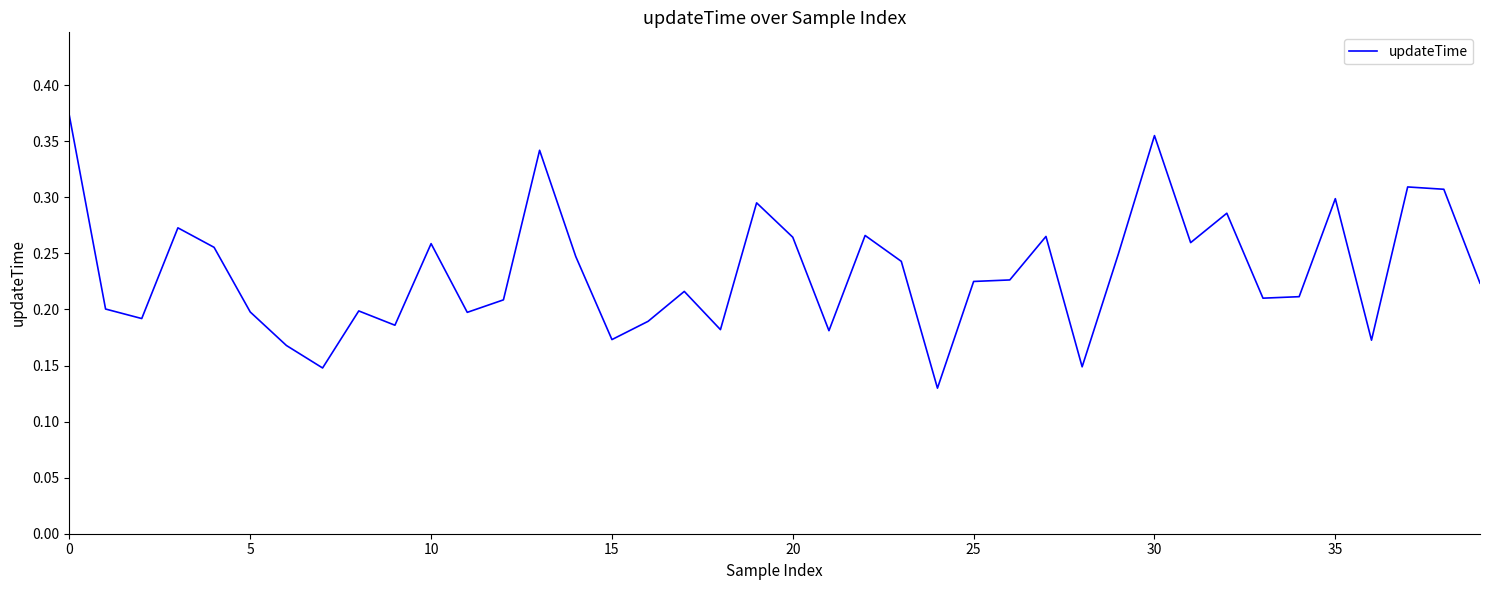

How many lines are shown in the chart?

1